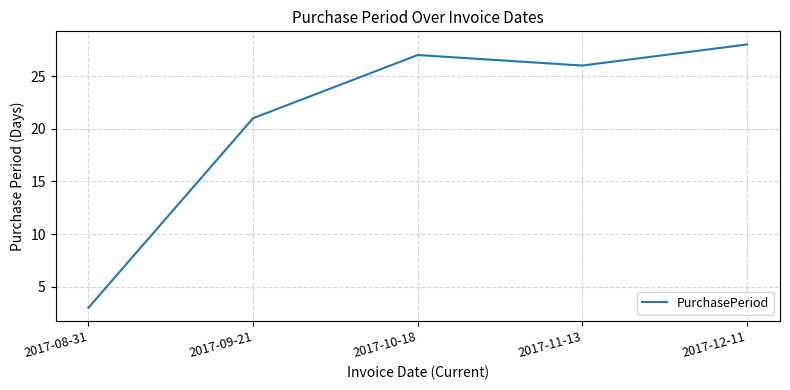

Which label corresponds to the largest value in the chart?

2017-12-11